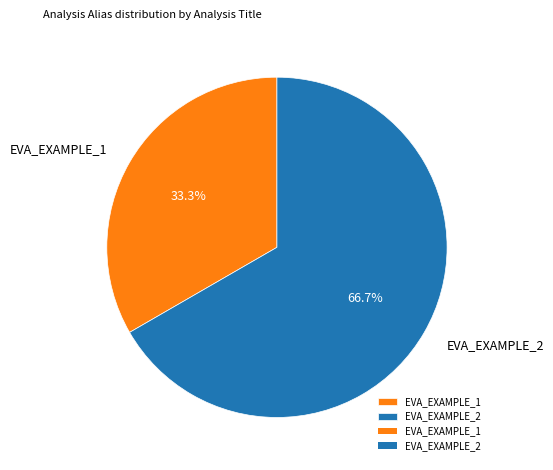

How many segments does this pie chart have?

2